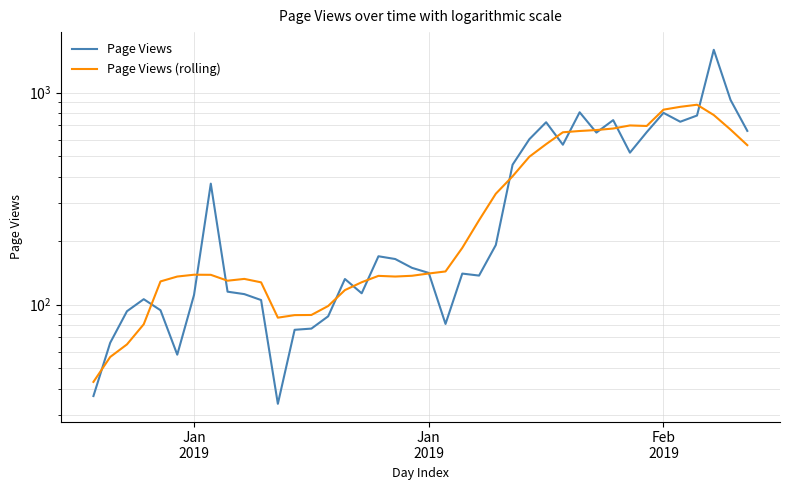

Reading right to left, transcribe all the data shown in this chart.

Page Views: 660.0	924.0	1593.0	780.0	729.0	803.0	651.0	521.0	742.0	648.0	808.0	568.0	725.0	603.0	457.0	191.0	137.0	140.0	81.0	141.0	149.0	164.0	169.0	113.0	132.0	88.0	77.0	76.0	34.0	105.0	112.0	115.0	372.0	111.0	58.0	94.0	106.0	93.0	66.0	37.0
Page Views (rolling): 565.3	669.4	784.1	877.1	857.3	831.3	696.3	700.3	677.3	666.1	659.3	650.1	571.4	498.4	403.0	333.4	250.0	185.1	143.3	140.1	136.7	135.6	136.6	127.4	117.0	98.4	89.3	89.1	86.7	127.3	132.1	129.6	138.1	138.3	135.6	128.6	80.7	64.9	56.6	43.1